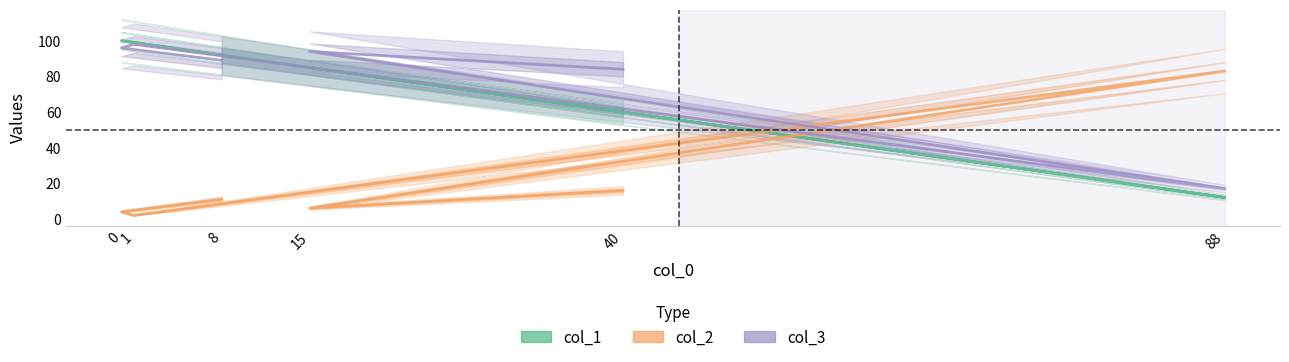

Rank the series by their maximum value, from lowest to highest.

col_2, col_3, col_1